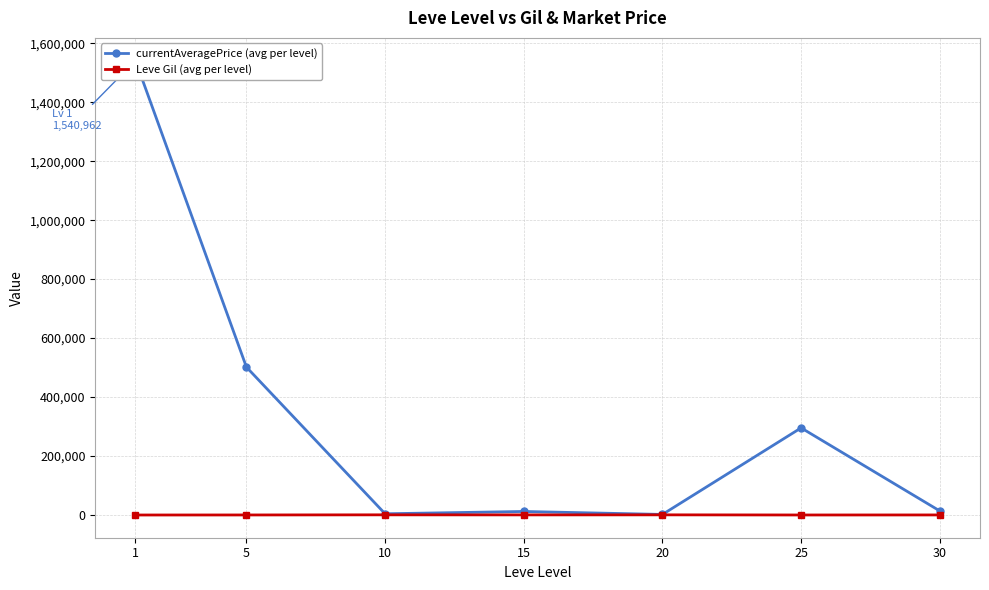

What is the value of the currentAveragePrice (avg per level) point at the 6th from the left?

295630.2